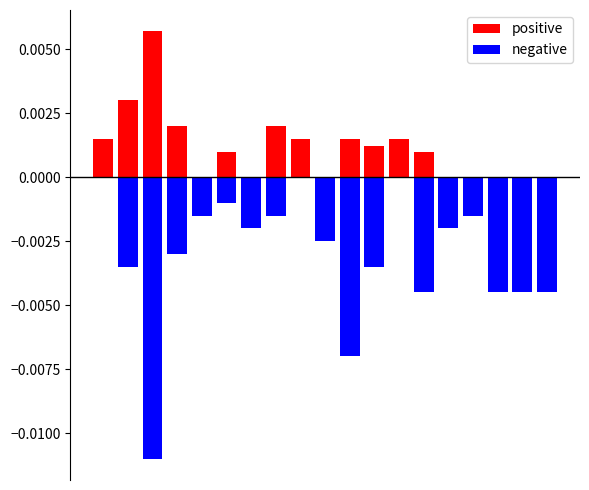

How many bars are there in total?

38